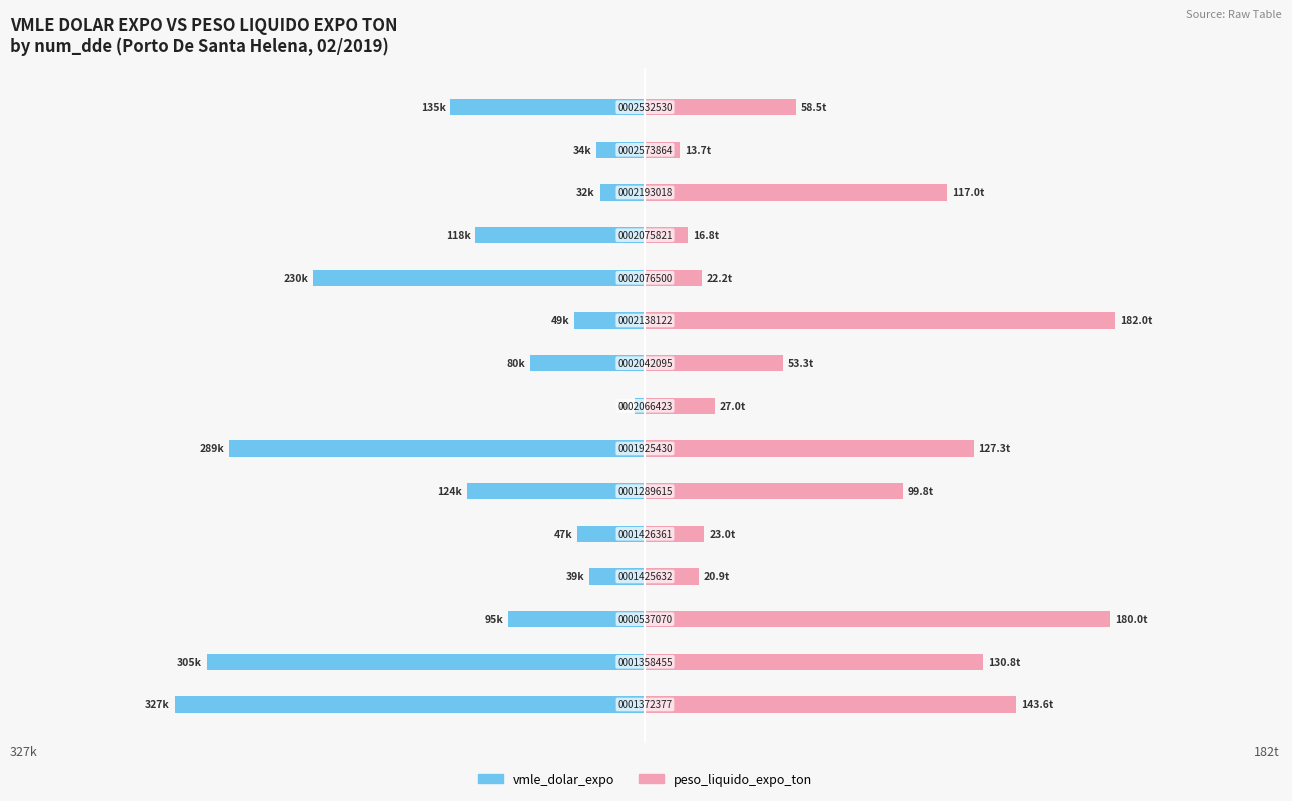

The vmle_dolar_expo series shows -54590.3 at 13. True or false?

False